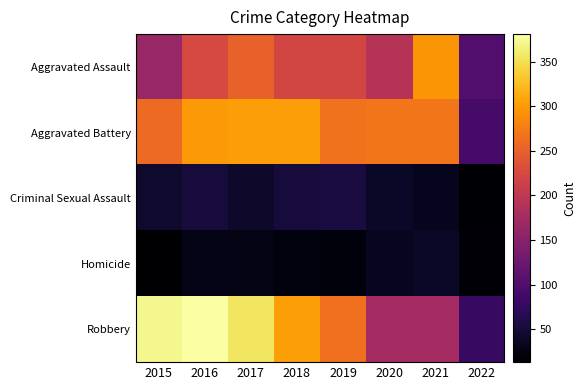

How many series are shown in this chart?

5